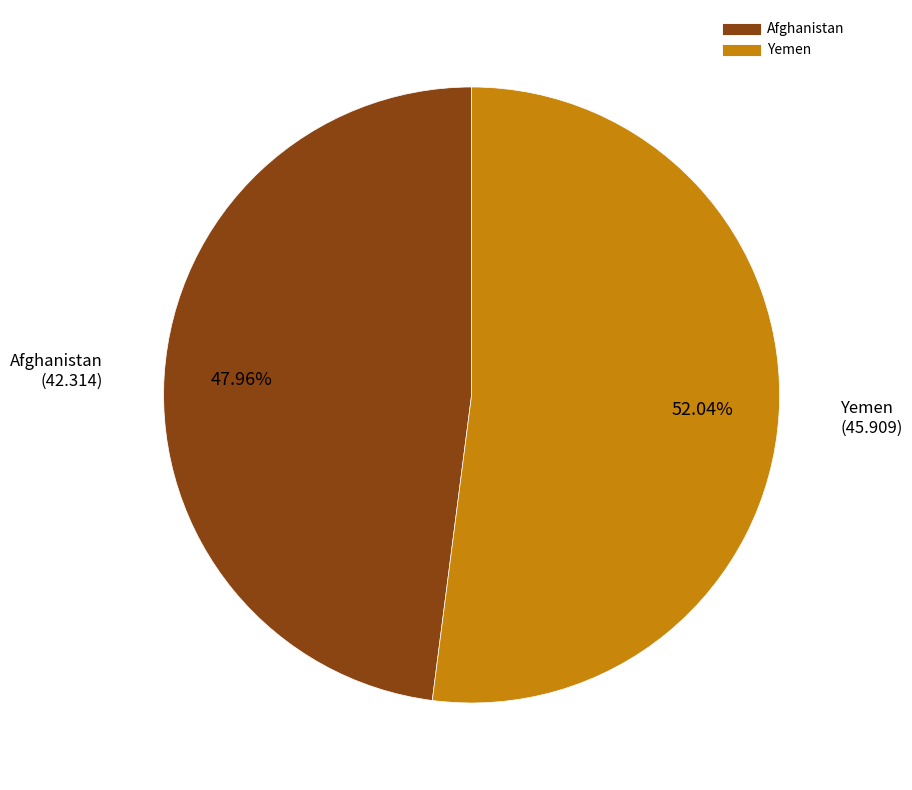

True or false: Yemen accounts for 52% of the total.

True